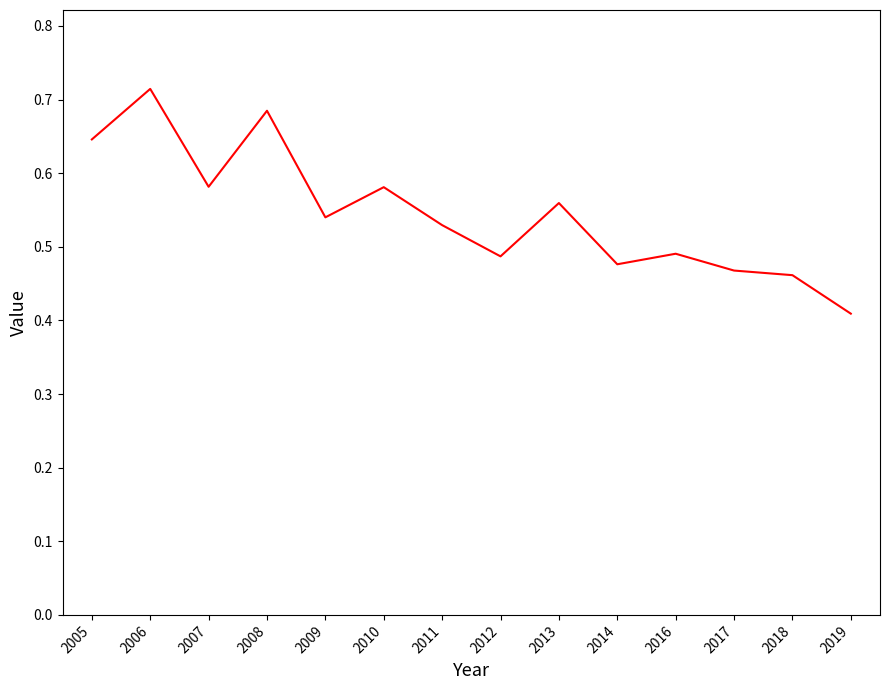

Count the number of categories in the chart.

14